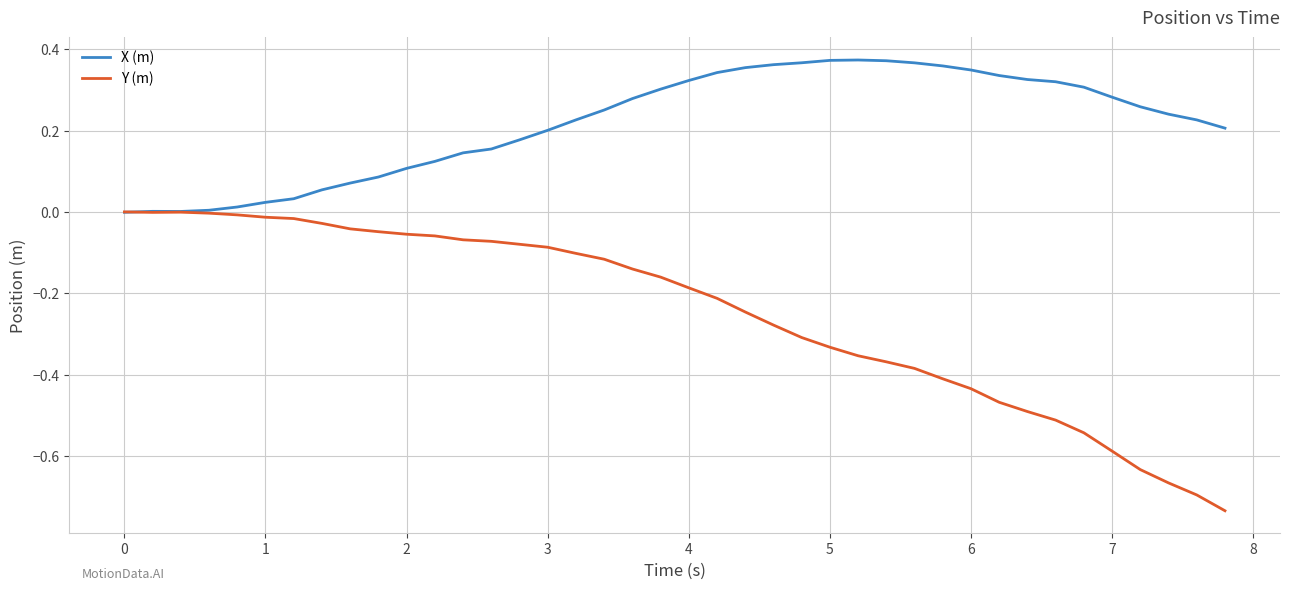

Which series has the largest total across all categories?

X (m)